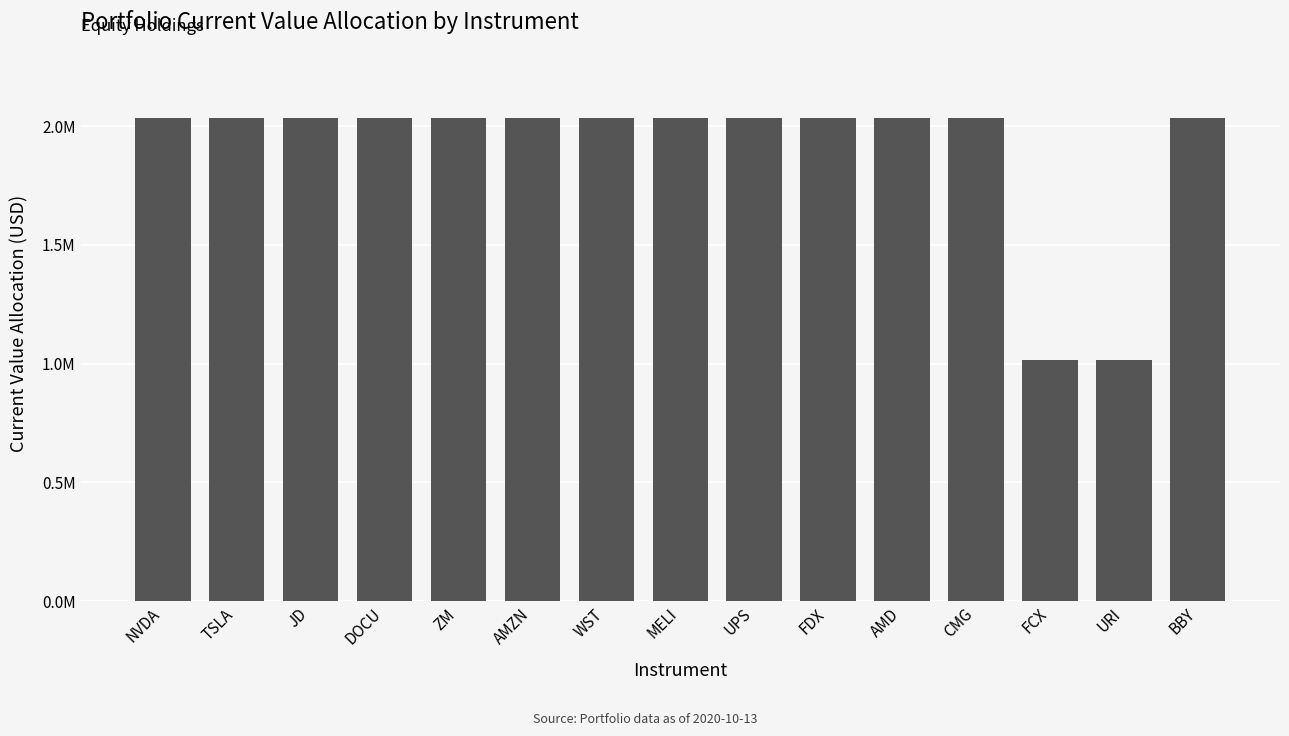

Rank the categories by value from highest to lowest.

AMZN, CMG, DOCU, JD, AMD, BBY, UPS, FDX, WST, NVDA, ZM, TSLA, MELI, URI, FCX